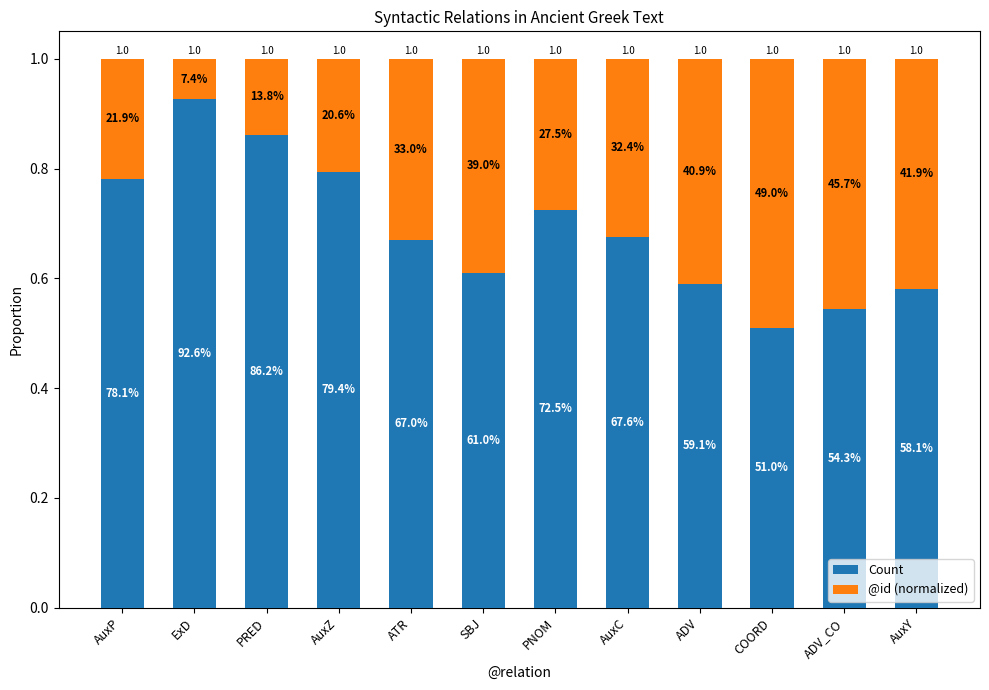

What are all the series names shown in the legend?

Count, @id (normalized)